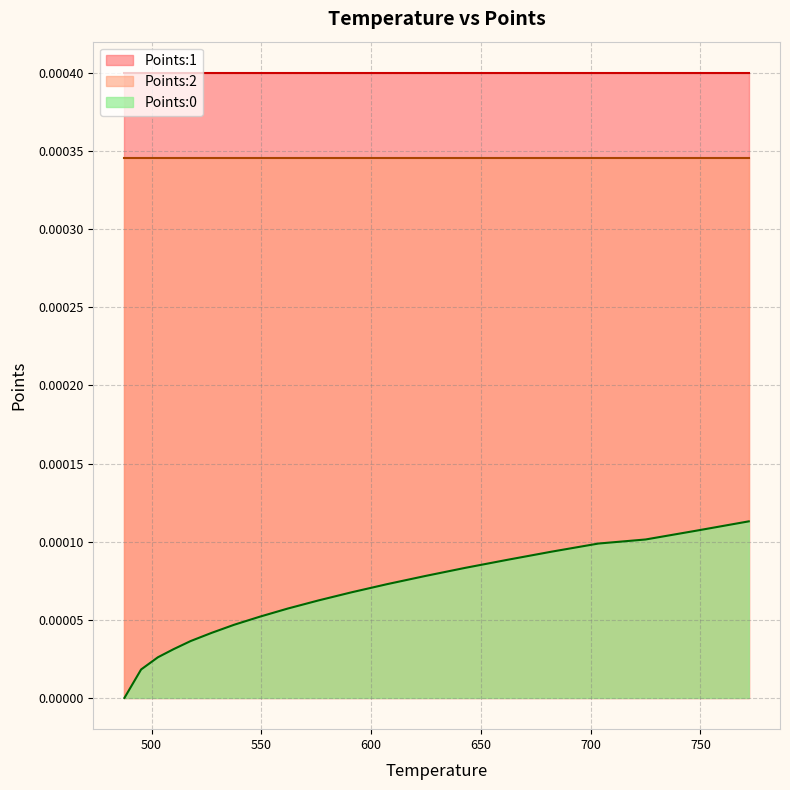

Which series has the largest range (max minus min)?

Points:0